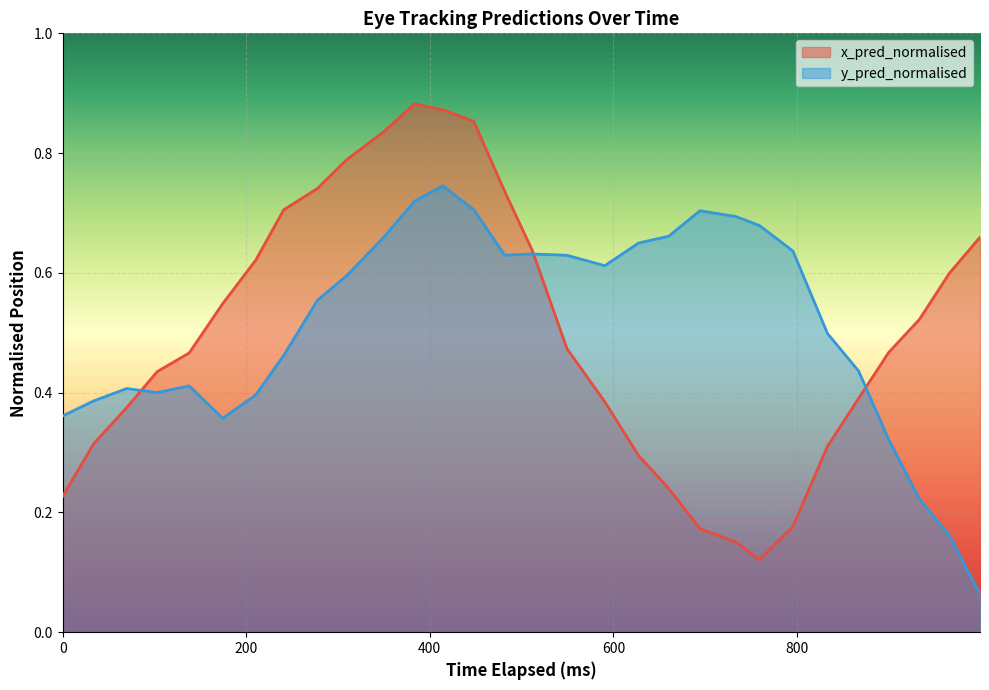

Which series has the largest total across all categories?

y_pred_normalised